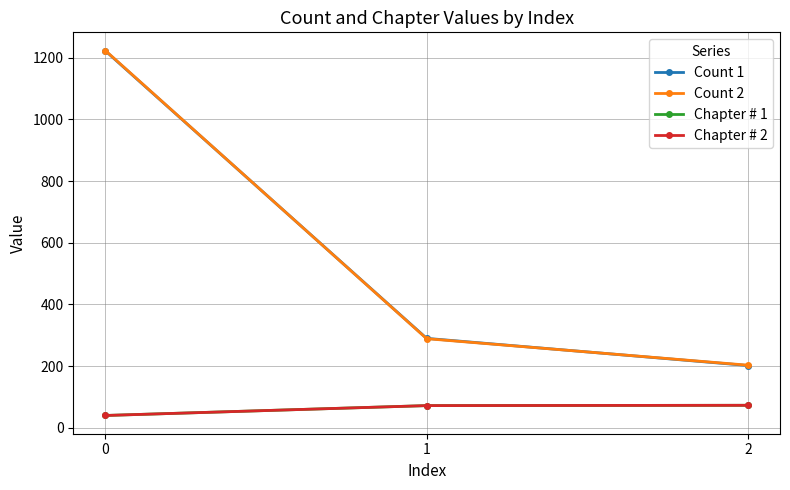

Does the chart have visible grid lines?

Yes